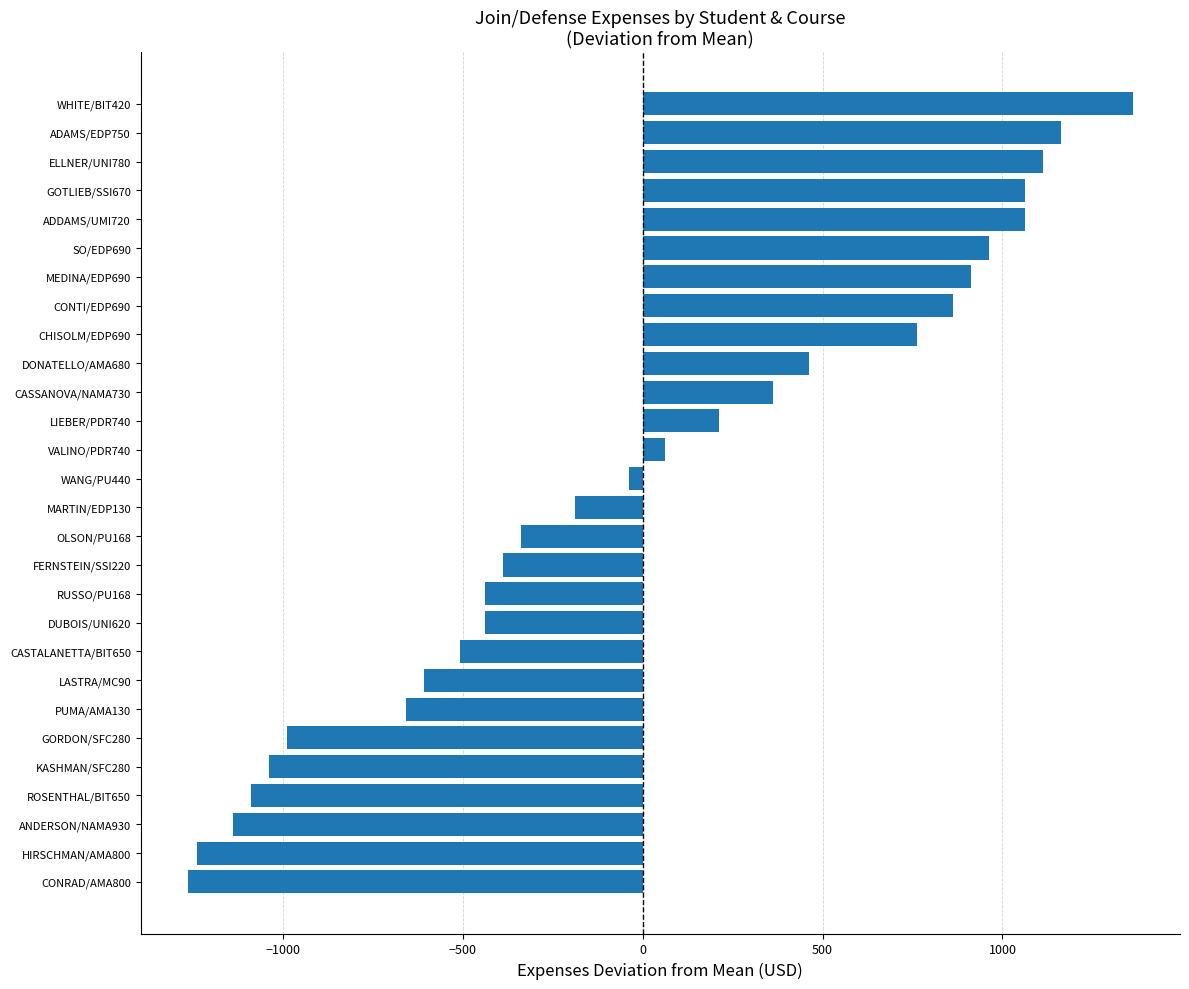

Is it true that the value at ROSENTHAL/BIT650 is -283.4?

False